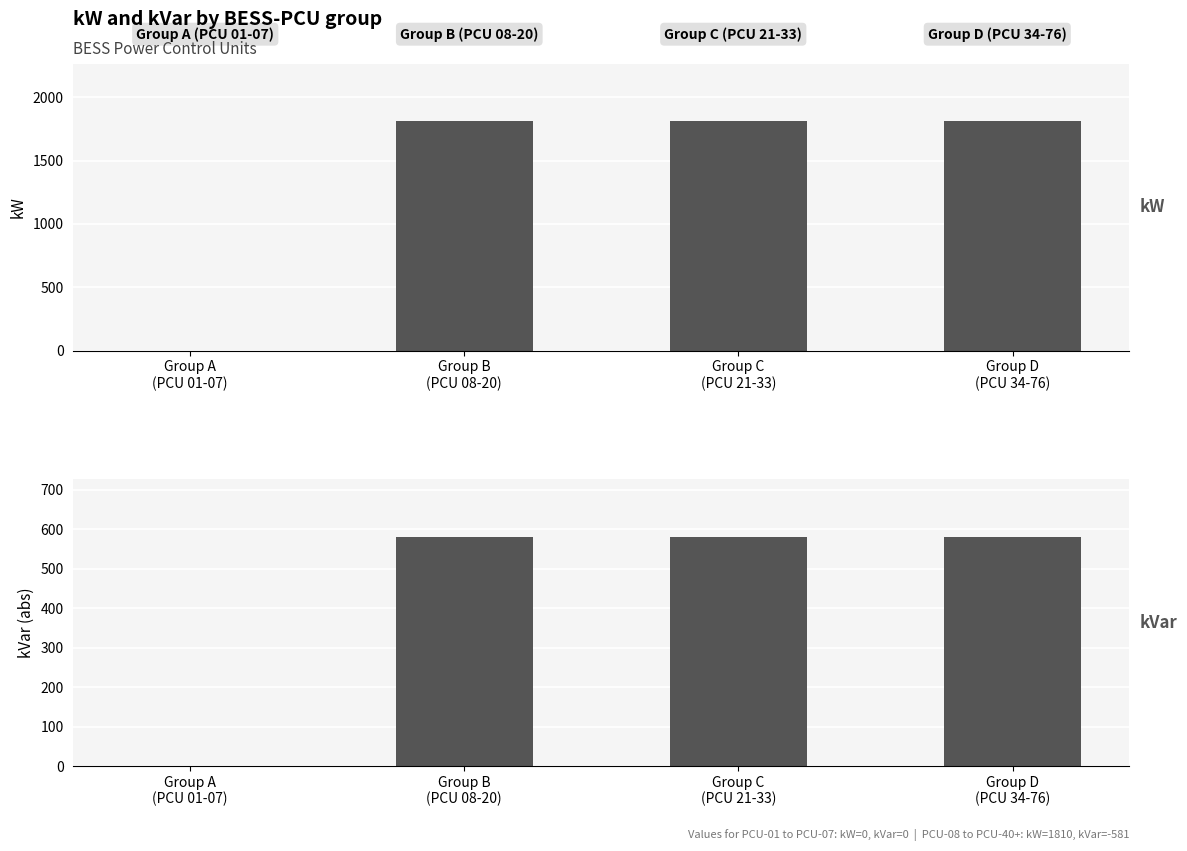

At which category is the sum across all series the highest?

Group B
(PCU 08-20)